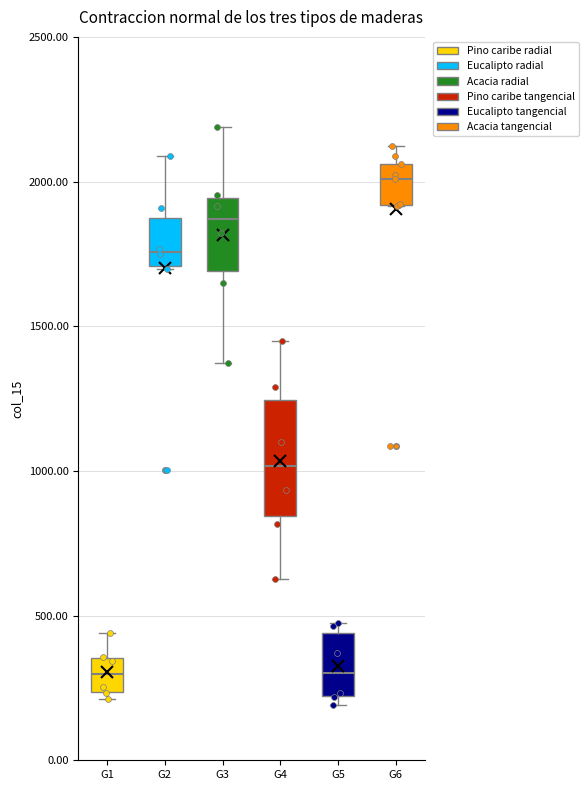

Reading left to right, transcribe this box plot: for each box, give where its median line is, the range the box spans, and where its two whiskers end, as read against the y-axis. The values are not printed on the chart, so give them approximately, as read against the axis.

G1: median 300, box 250 to 350, whiskers 200 to 450
G2: median 1750, box 1700 to 1850, whiskers 1700 to 2100
G3: median 1850, box 1700 to 1950, whiskers 1350 to 2200
G4: median 1000, box 850 to 1250, whiskers 650 to 1450
G5: median 300, box 200 to 450, whiskers 200 (just below the box's lower edge) to 500
G6: median 2000, box 1900 to 2050, whiskers 1900 to 2100